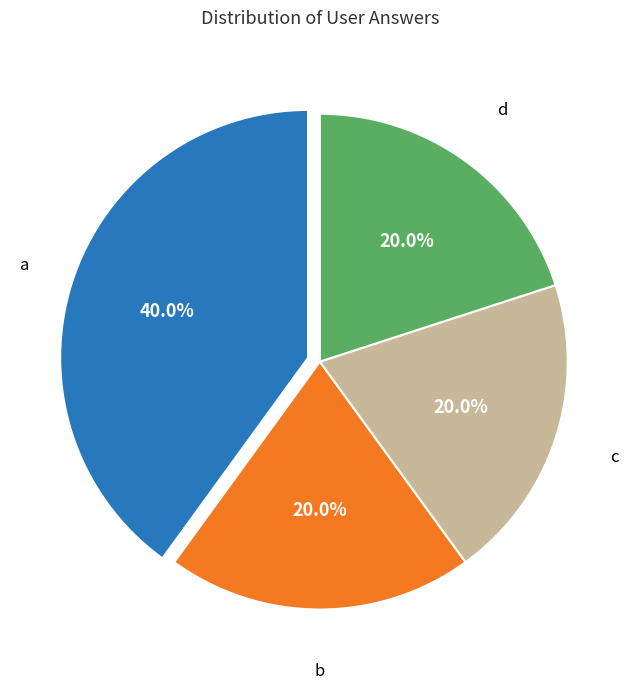

To the nearest percent, what is the combined percentage of c and b?

40%